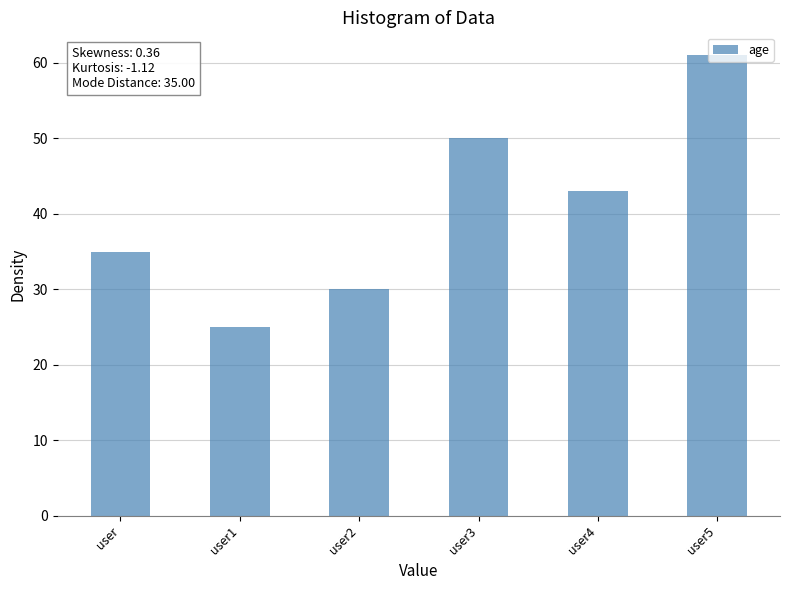

The value at user1 is 25. True or false?

True